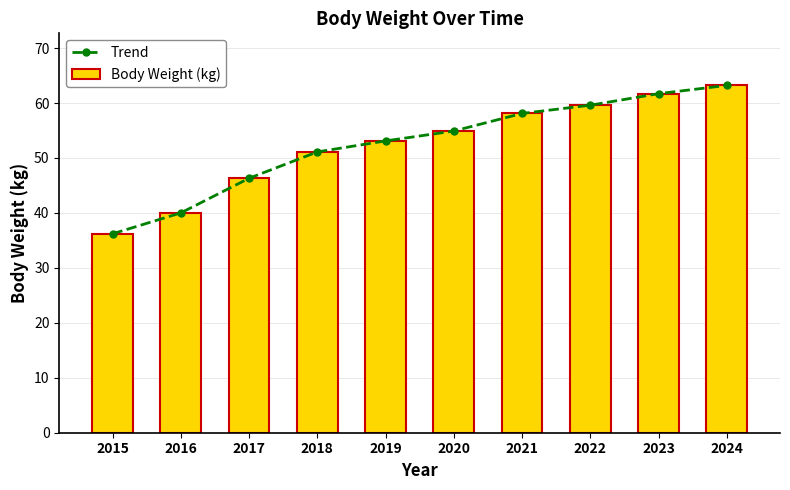

Which category has the lowest value across all series?

2015